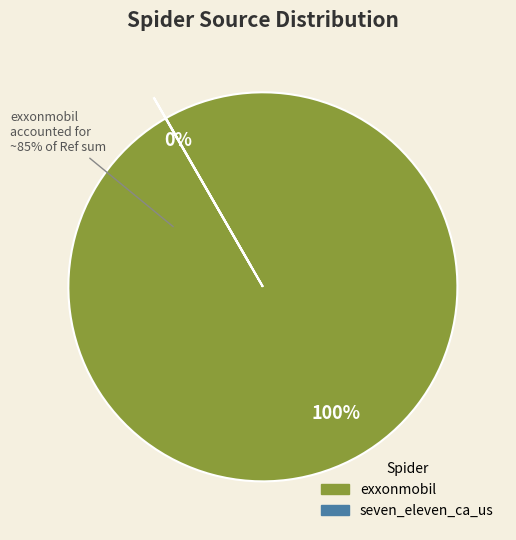

Which category has the biggest portion of the pie?

exxonmobil